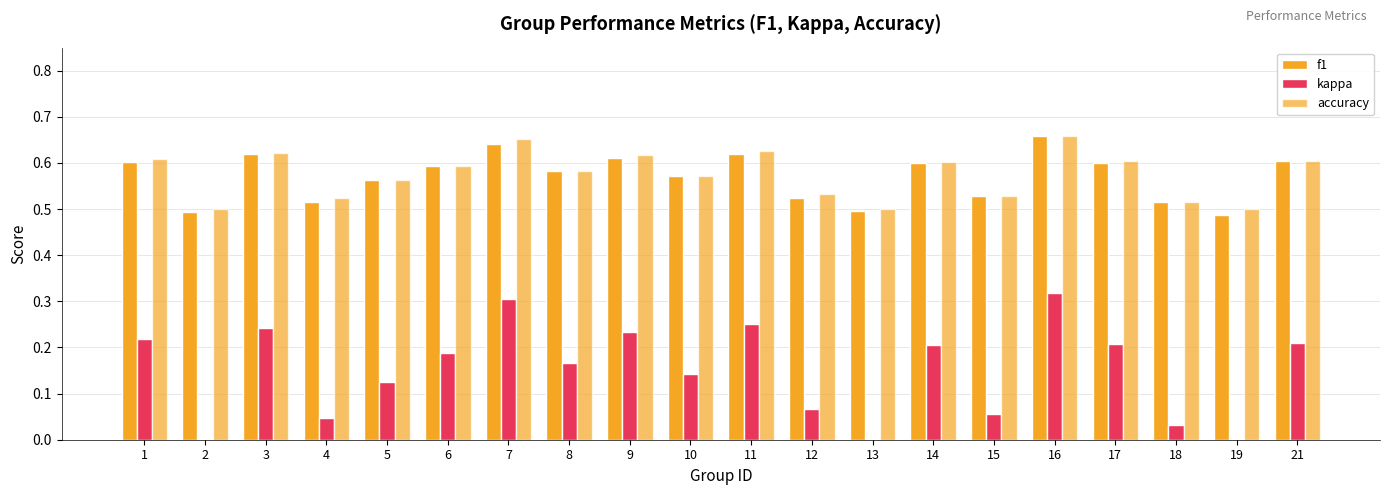

True or false: kappa has a value of 0.2 at 11.

True